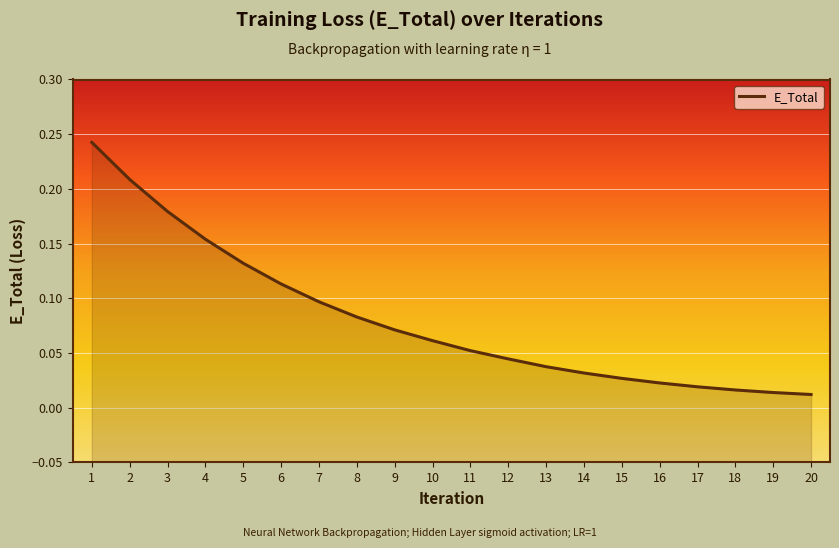

Between 5 and 8, which is larger?

5